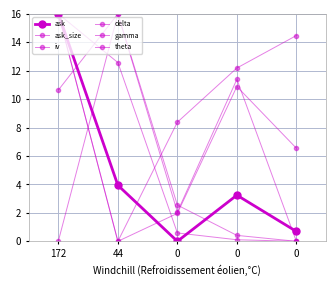

Does the chart display data point markers on the line(s)?

Yes